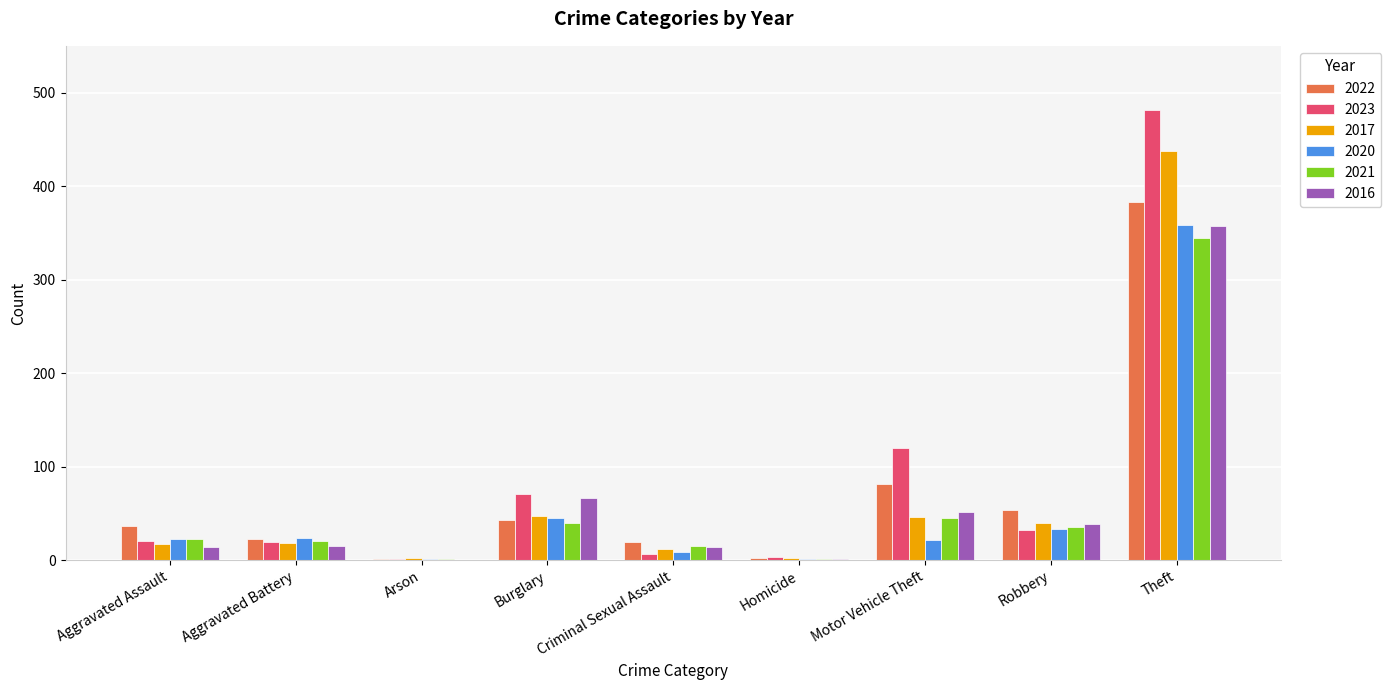

What is the maximum value for 2016?

357